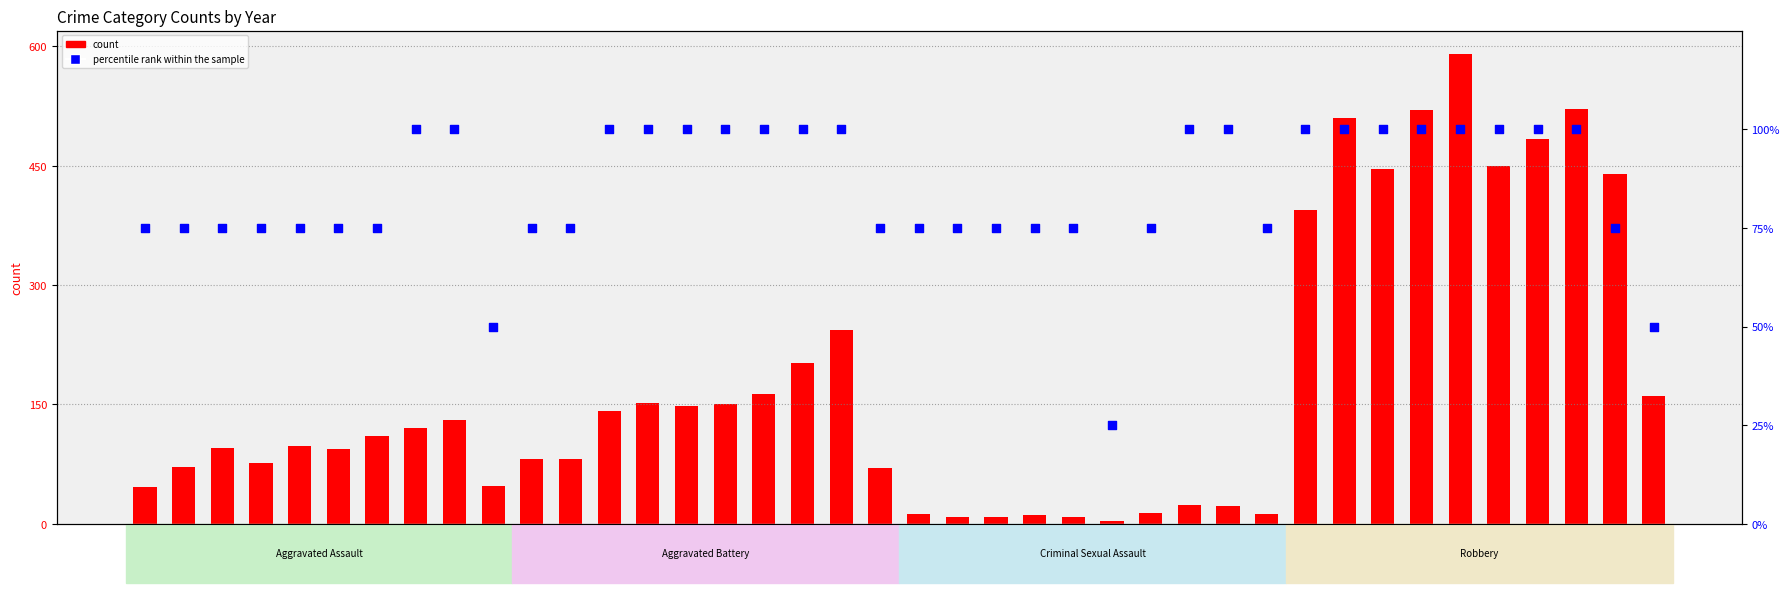

Which series reaches the maximum Y coordinate?

count